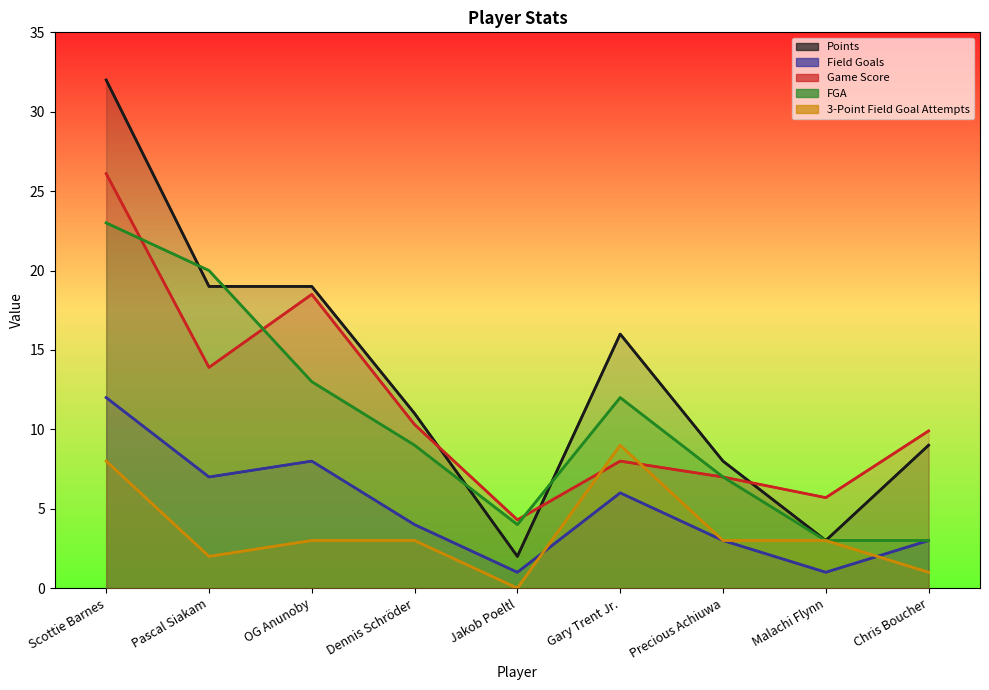

The Field Goals series shows 1.9 at Chris Boucher. True or false?

False